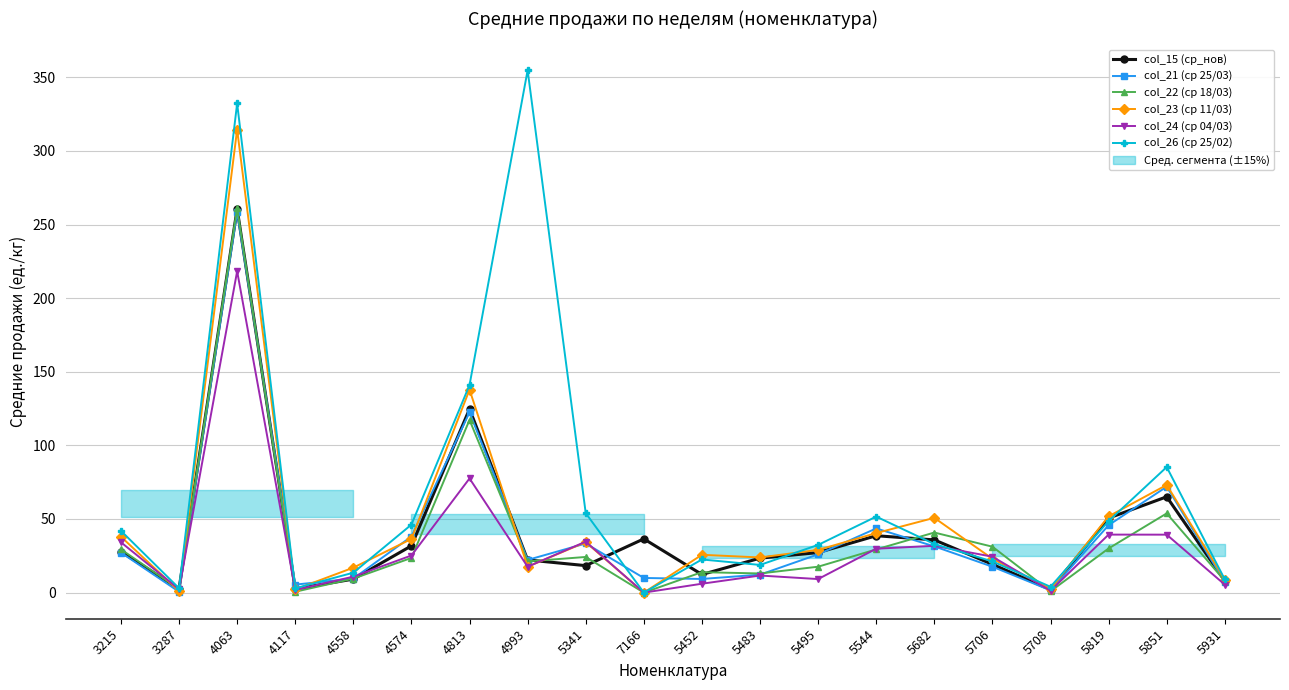

What is the label of the 7th point from the left?

4813